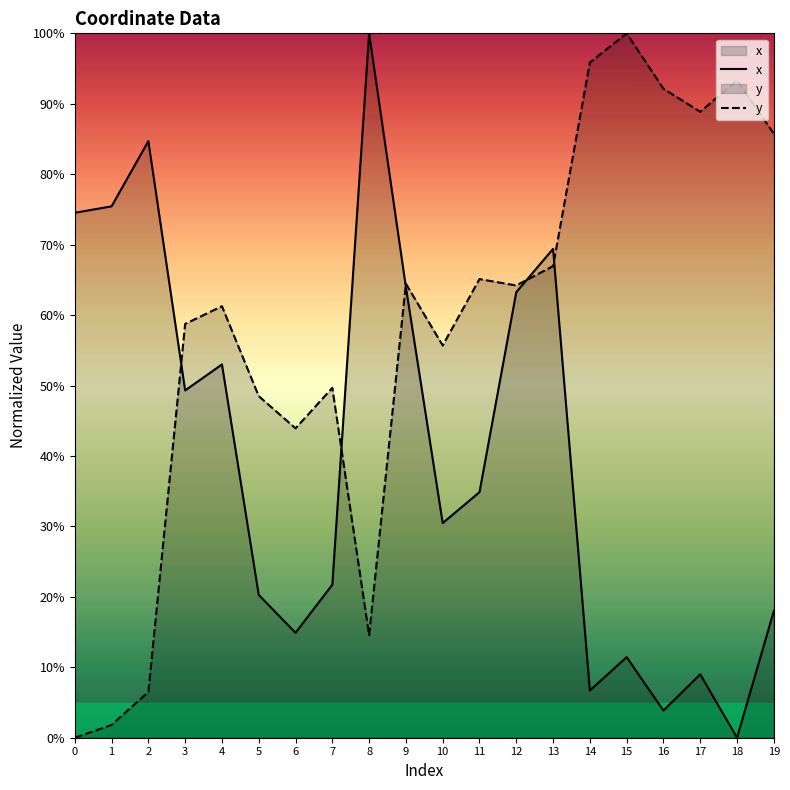

Does the chart display data point markers on the line(s)?

No